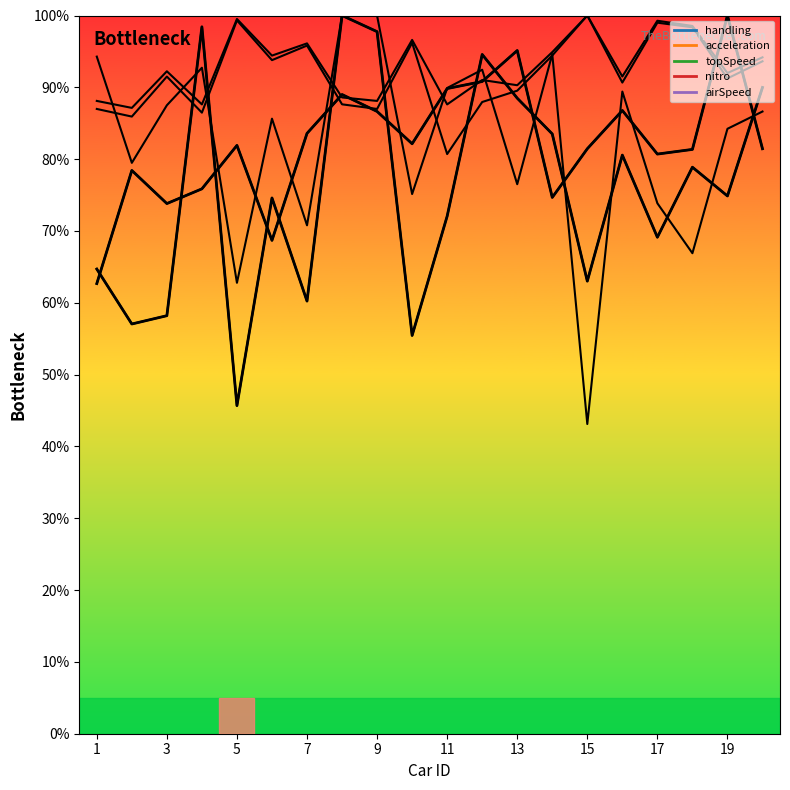

Between 7 and 17, which series saw the biggest shift?

acceleration